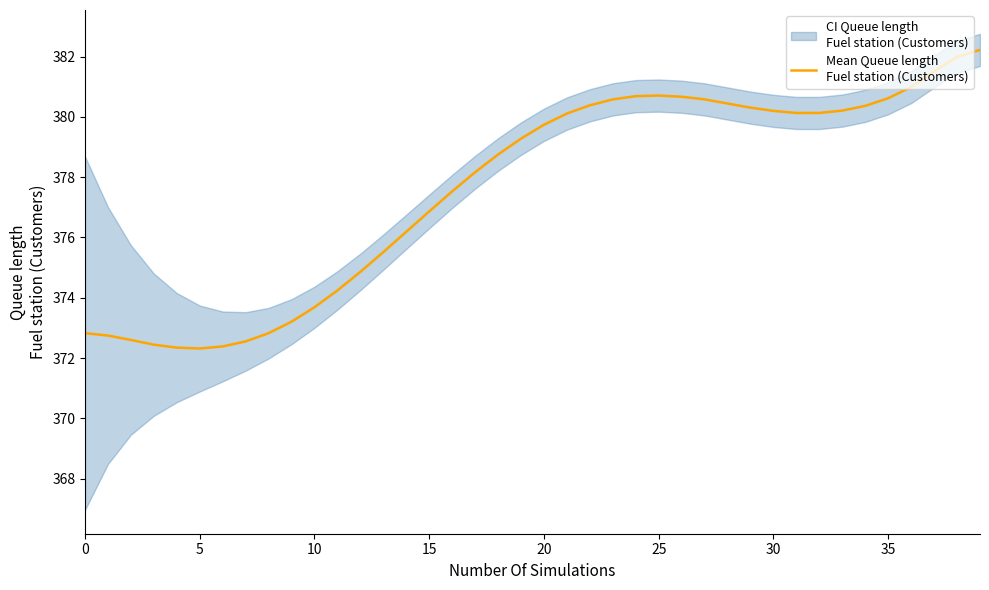

How many interior local valleys (lower than both neighbors) does the data have?

1